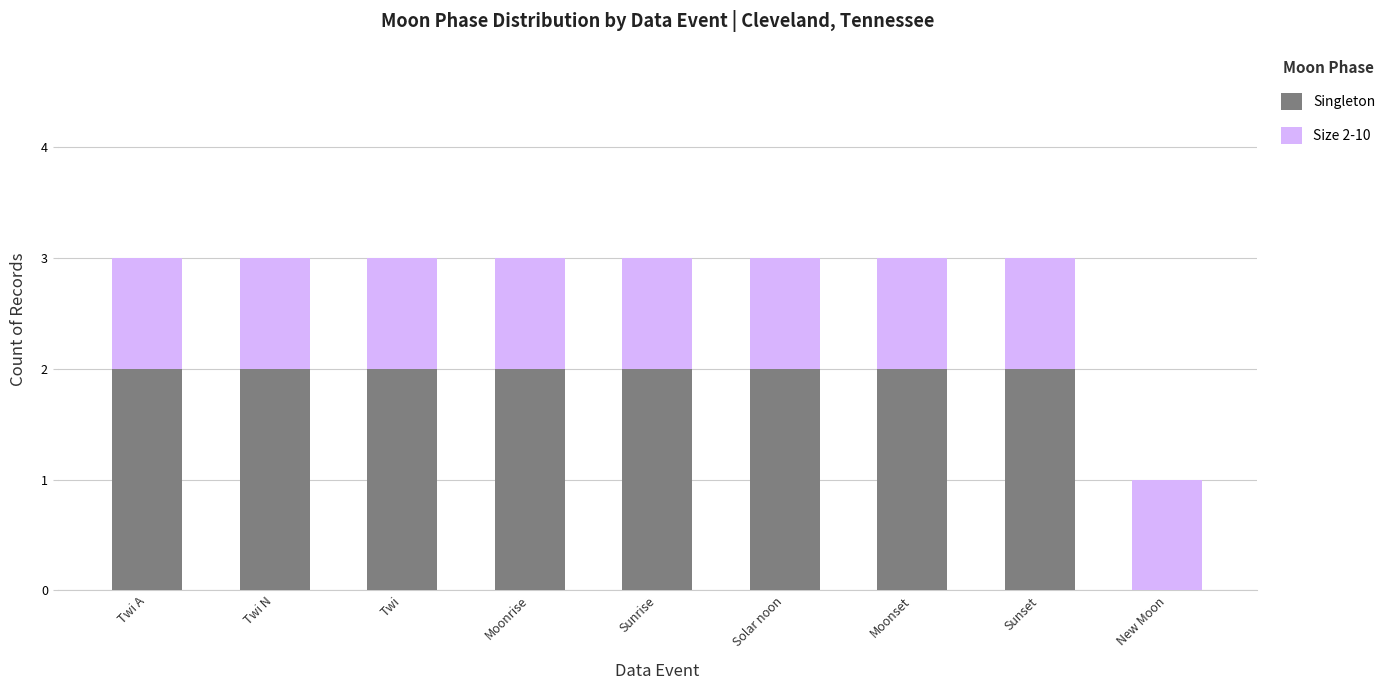

What are all the series names shown in the legend?

Singleton, Size 2-10